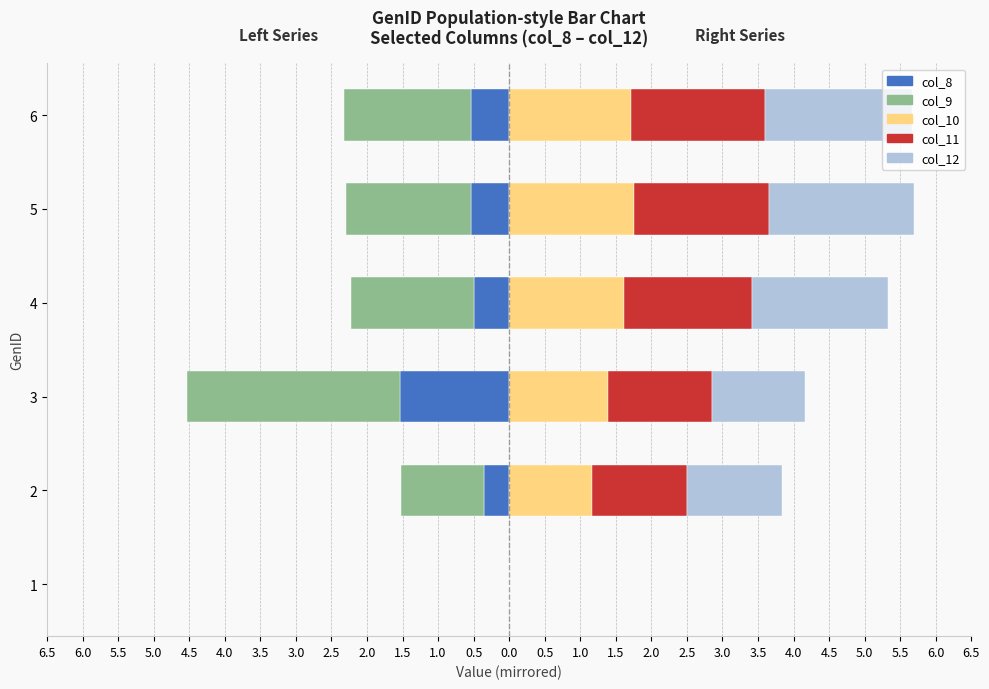

Rank the series at 3 from highest to lowest value.

col_11, col_10, col_12, col_8, col_9